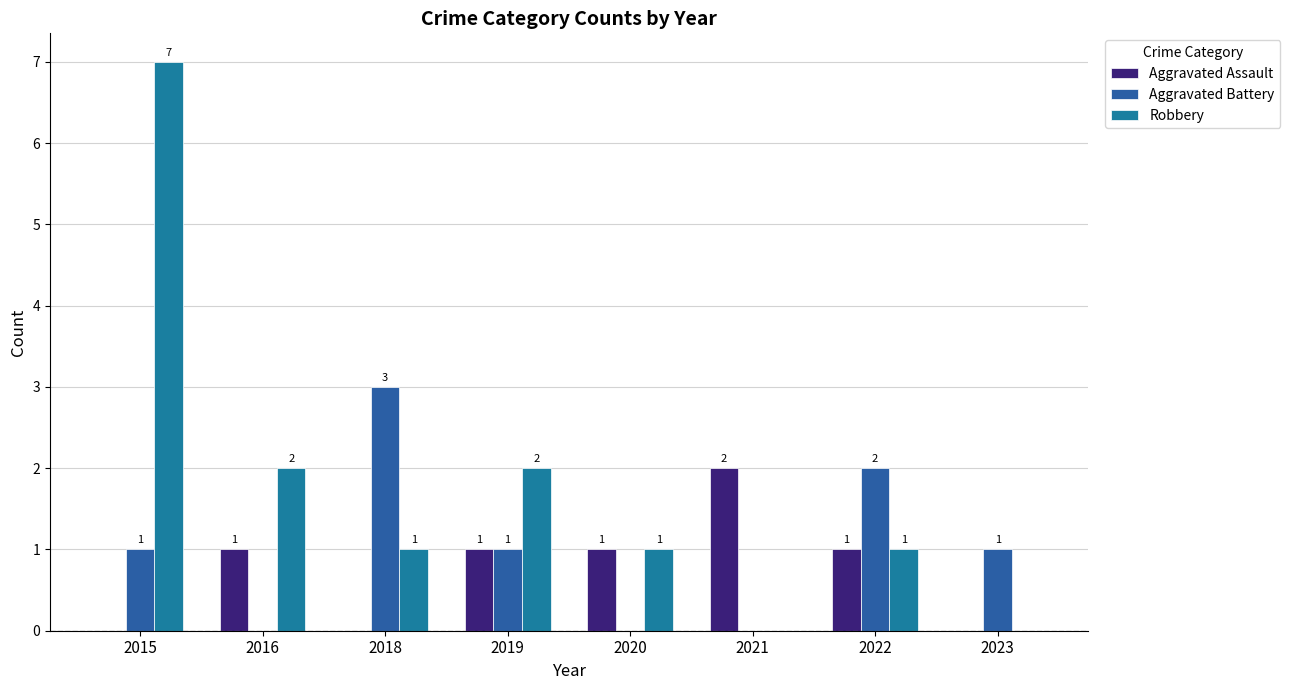

Is it true that Aggravated Assault equals 1 at 2021?

False